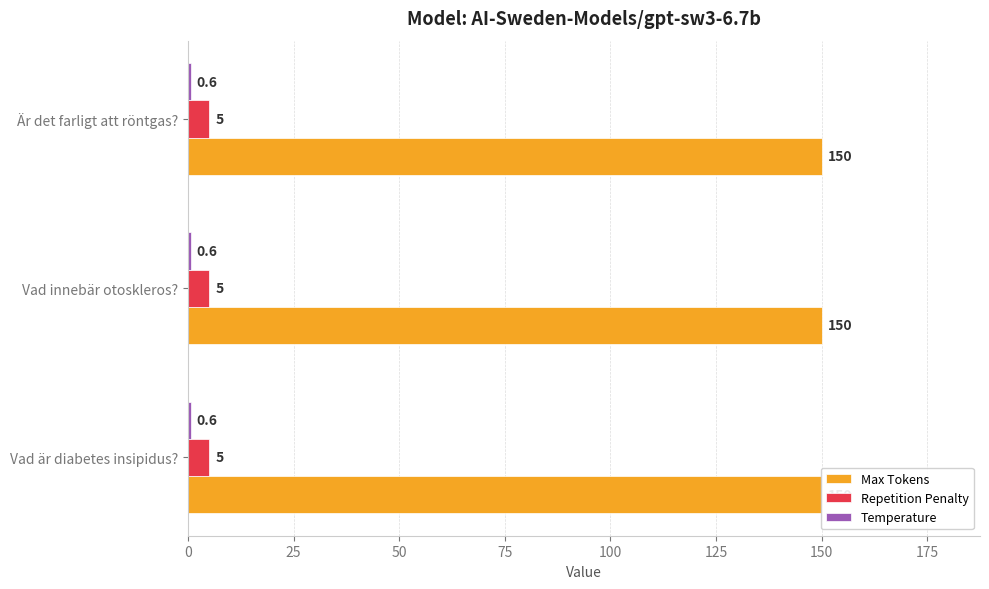

What is the value of the Repetition Penalty bar at the 2nd from the left?

5.0